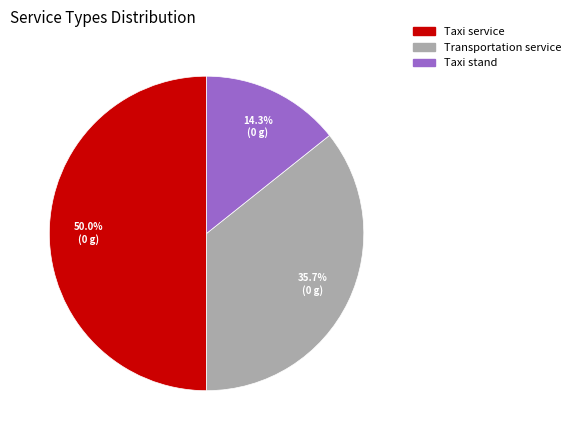

Is Transportation service the majority of the pie?

No